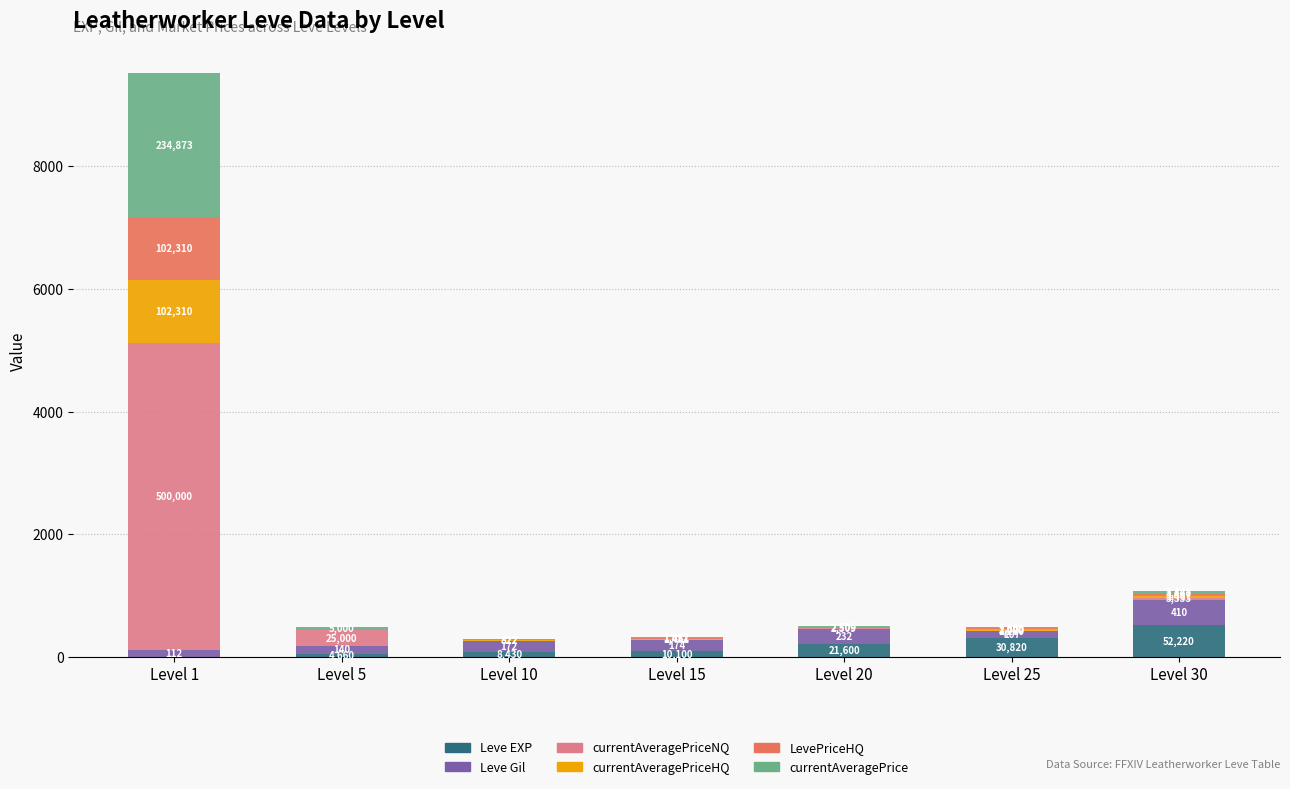

Are the bars grouped side by side (vs. stacked)?

No